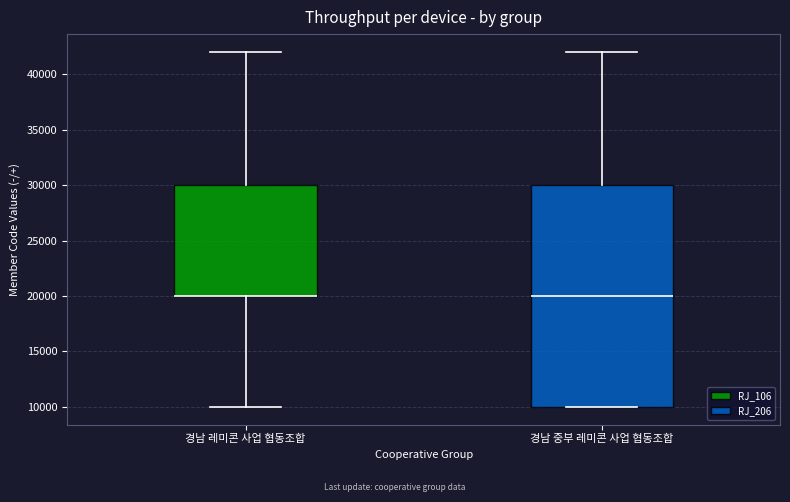

Where is the lower edge of the box for 경남 중부 레미콘 사업 협동조합 on the y-axis? The values are not printed on the chart, so give them approximately, as read against the axis.

10000